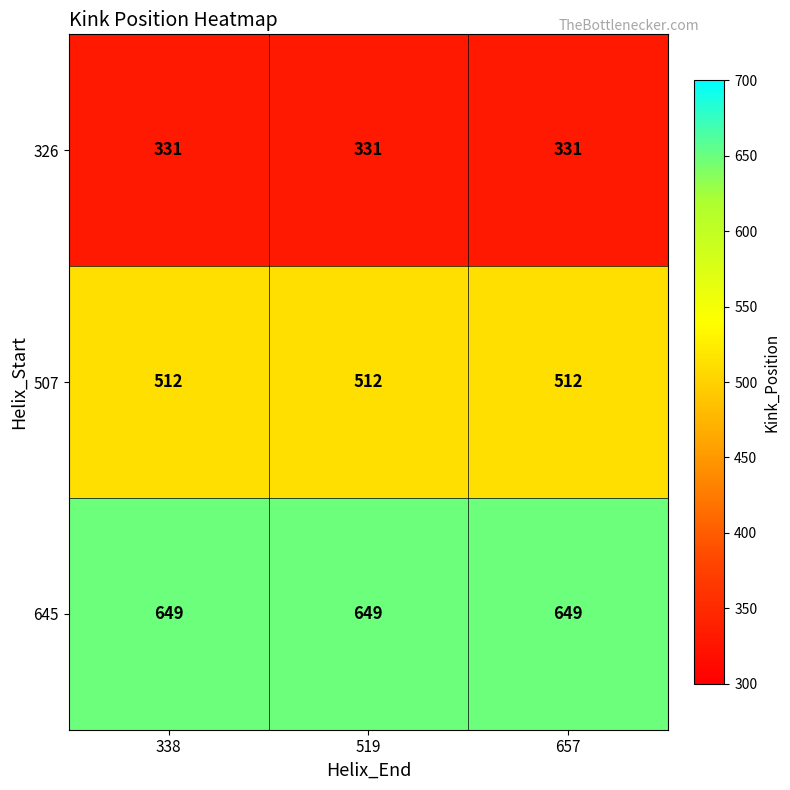

At 338, list the series in order from smallest to largest.

326, 507, 645